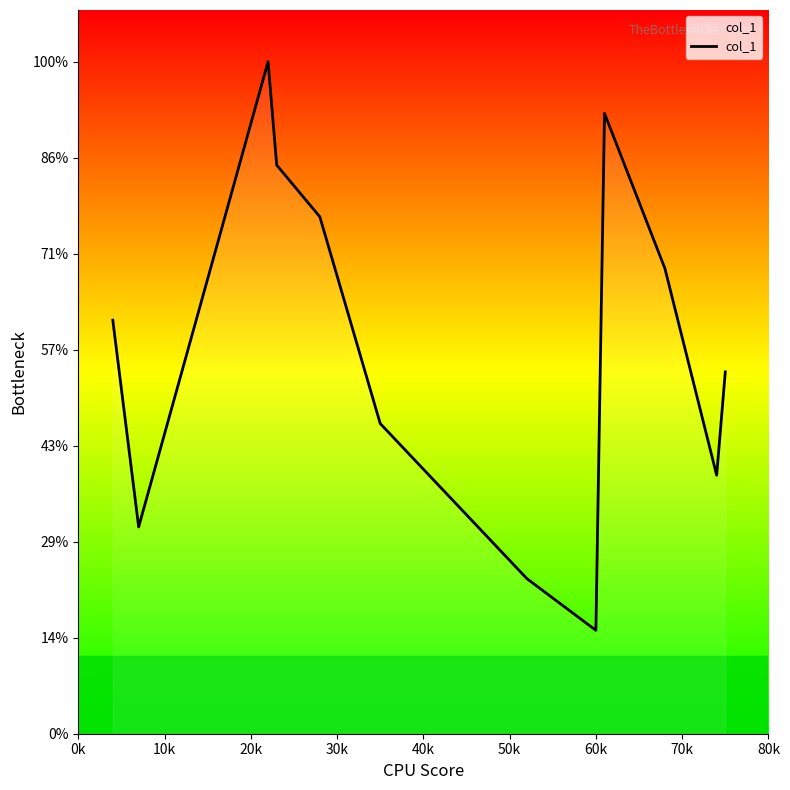

Is this an area chart (filled region under the line)?

No